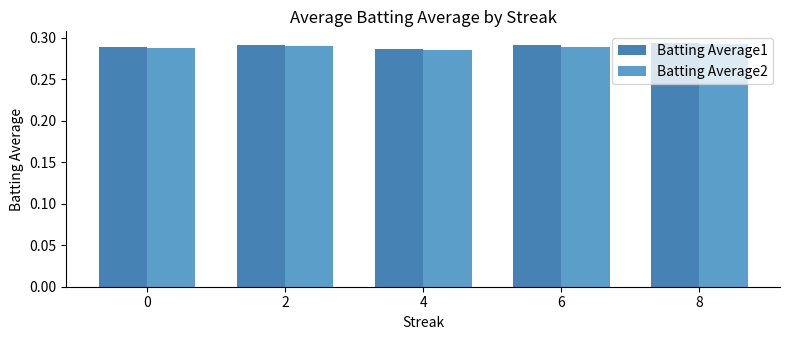

What are all the series names shown in the legend?

Batting Average1, Batting Average2